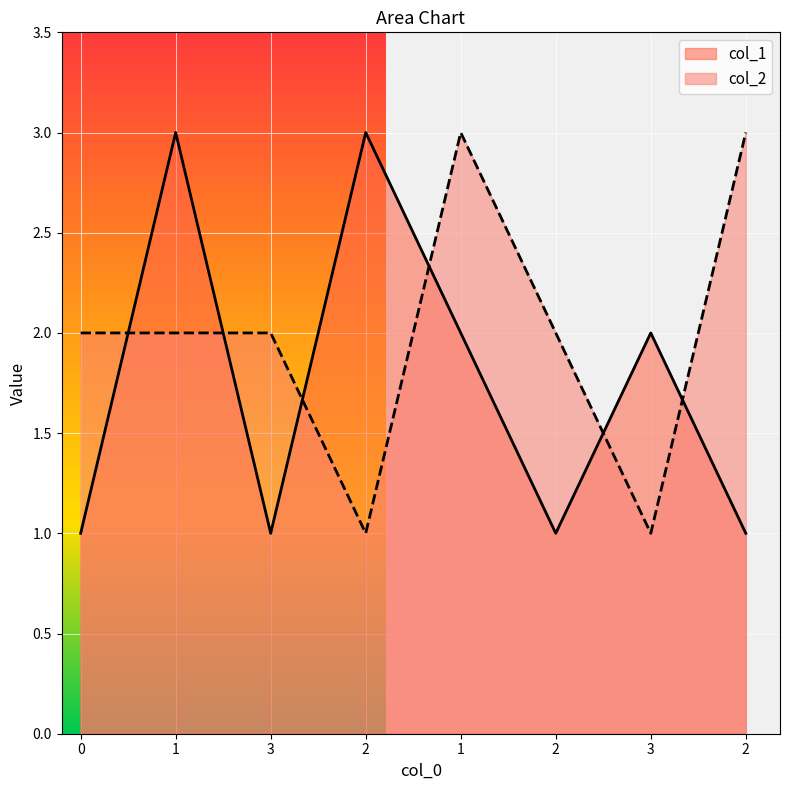

What is the label of the 3rd point from the left?

3